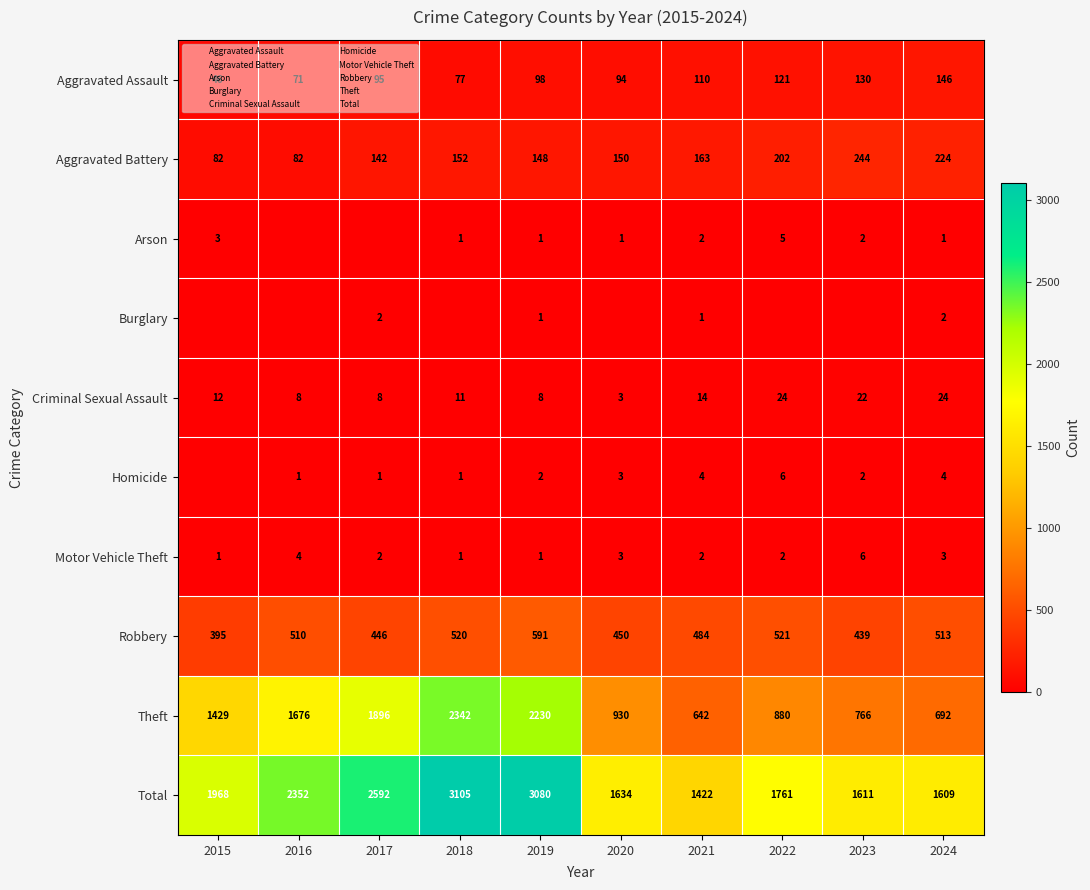

At 2024, list the series in order from largest to smallest.

Total, Theft, Robbery, Aggravated Battery, Aggravated Assault, Criminal Sexual Assault, Homicide, Motor Vehicle Theft, Burglary, Arson